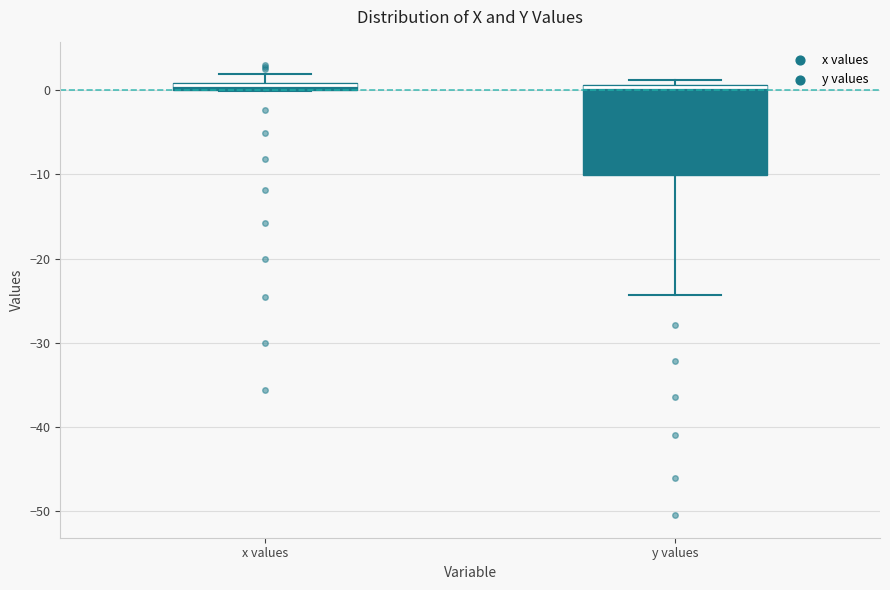

Comparing the boxes themselves (not the whiskers), which one is the tallest?

y values